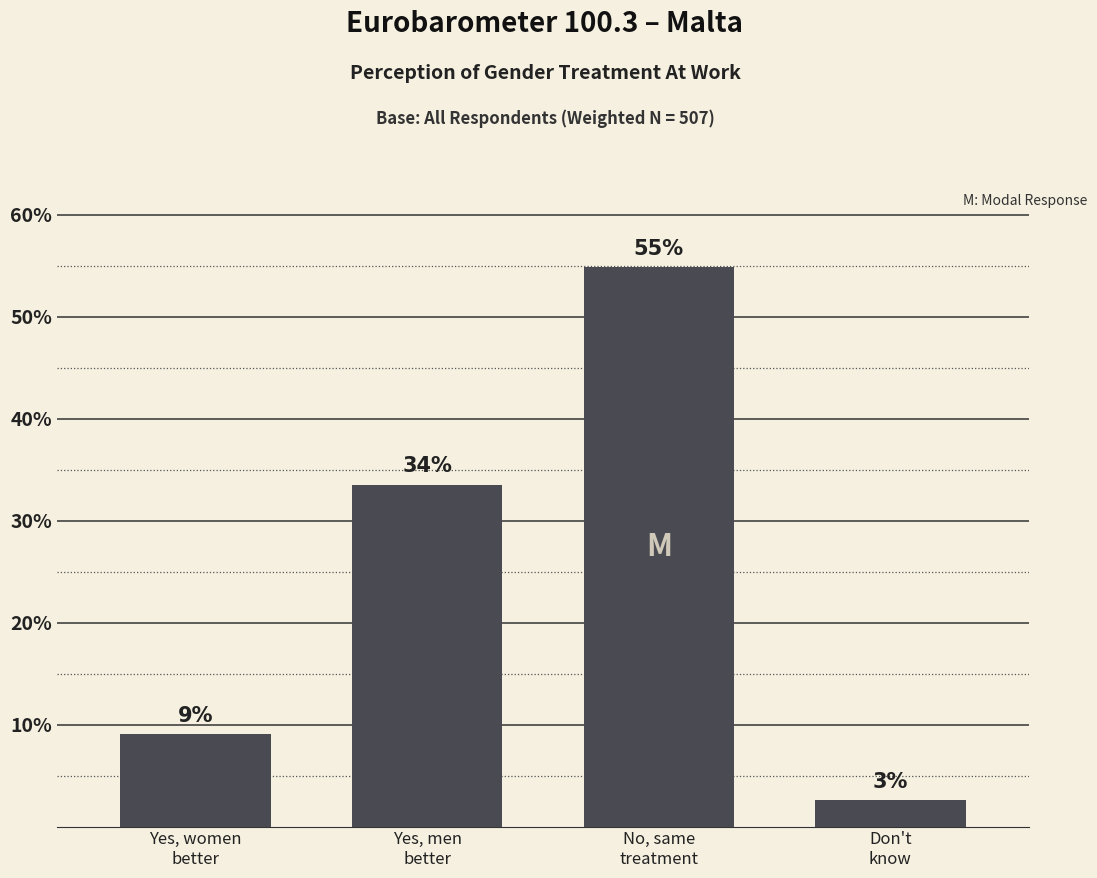

What is the value of the 3rd bar from the left?

0.5